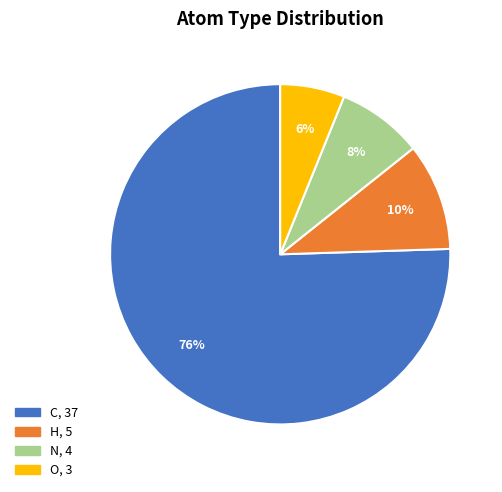

True or false: O accounts for 1% of the total.

False